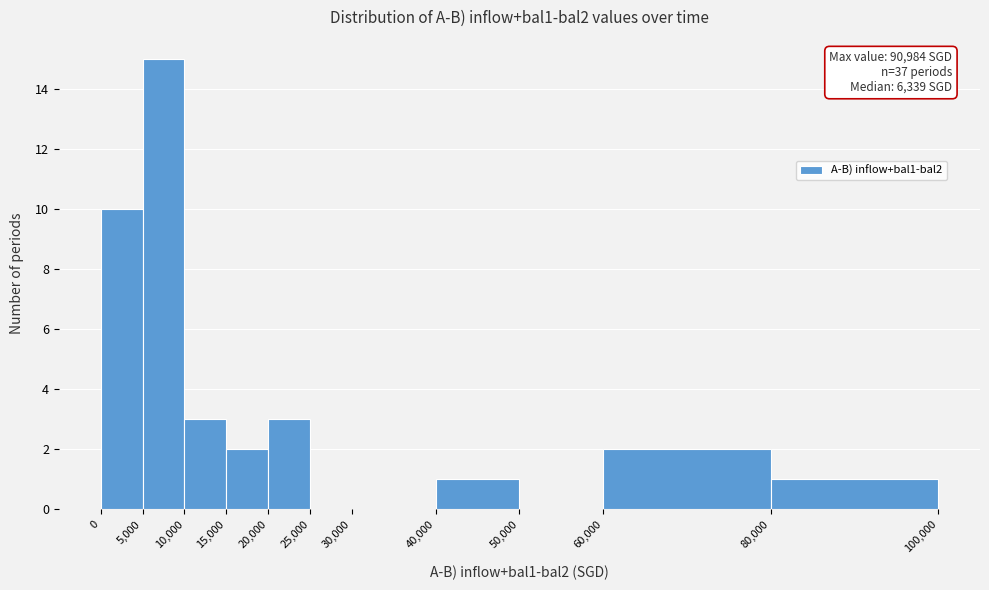

Over which range of the x-axis is the bar tallest?

5,000 to 10,000